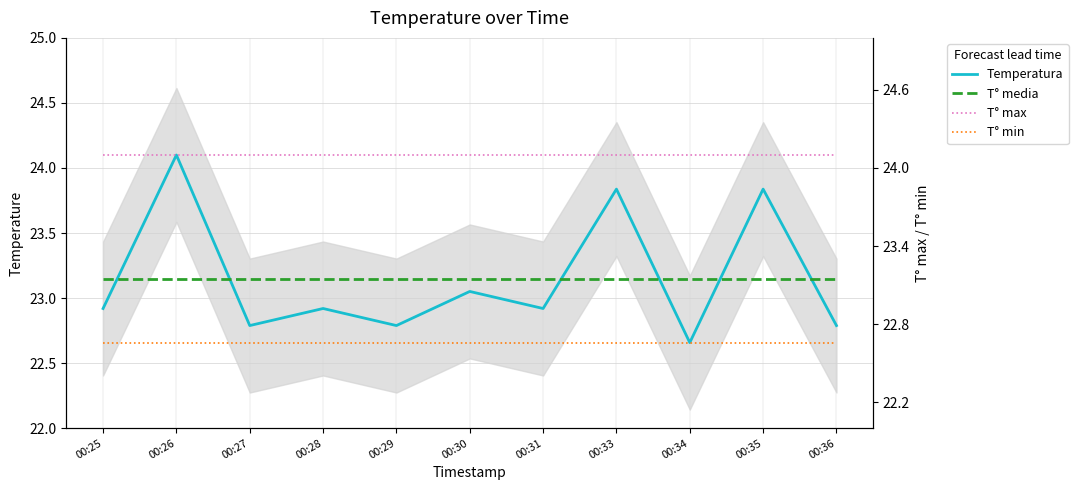

Count the number of data series in this chart.

4